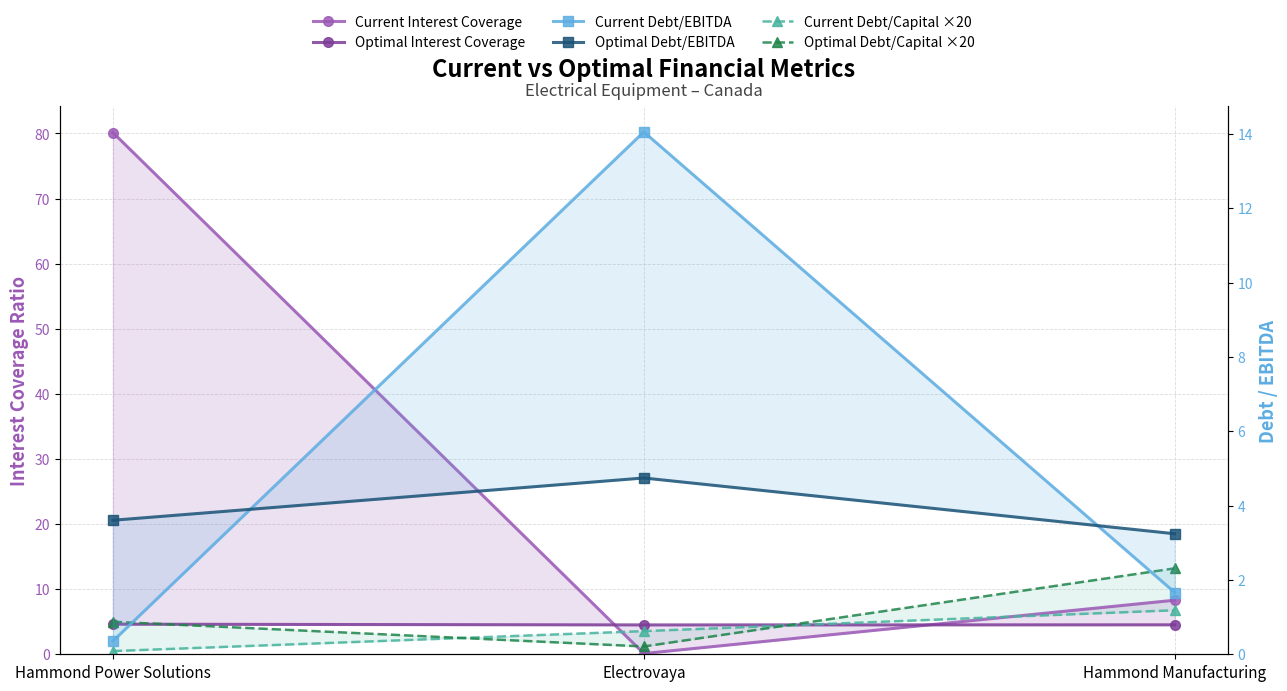

Which category has the lowest value in the Optimal Interest Coverage series?

Electrovaya